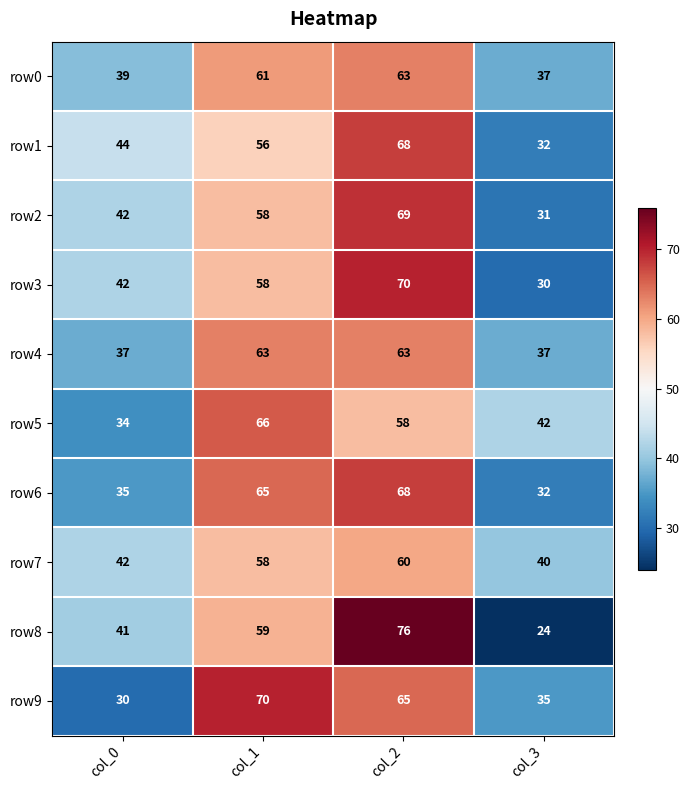

Count the number of data series in this chart.

10